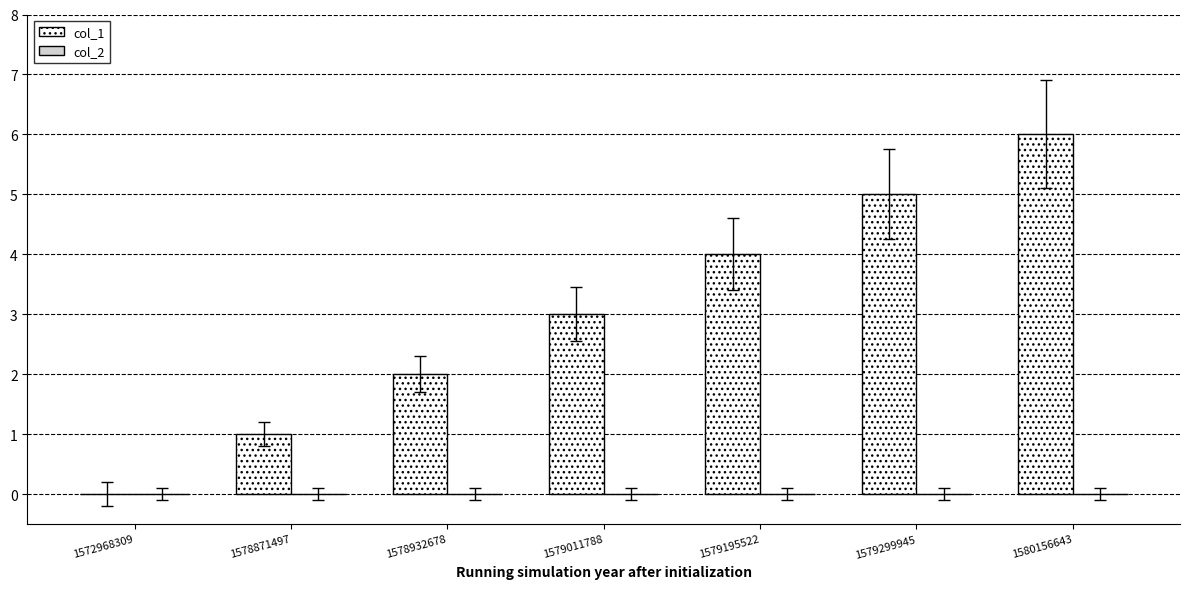

What is the maximum value shown in the chart?

6